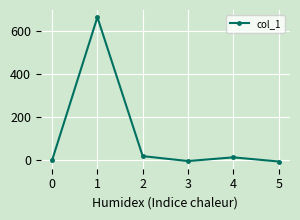

What is the sum of the values at 5 and 2?

14.7